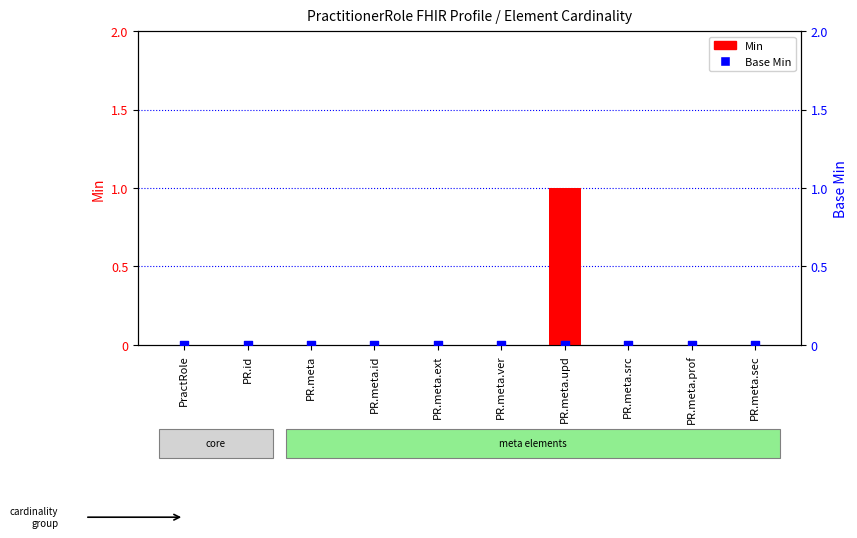

Which series contains the highest Y value?

Min